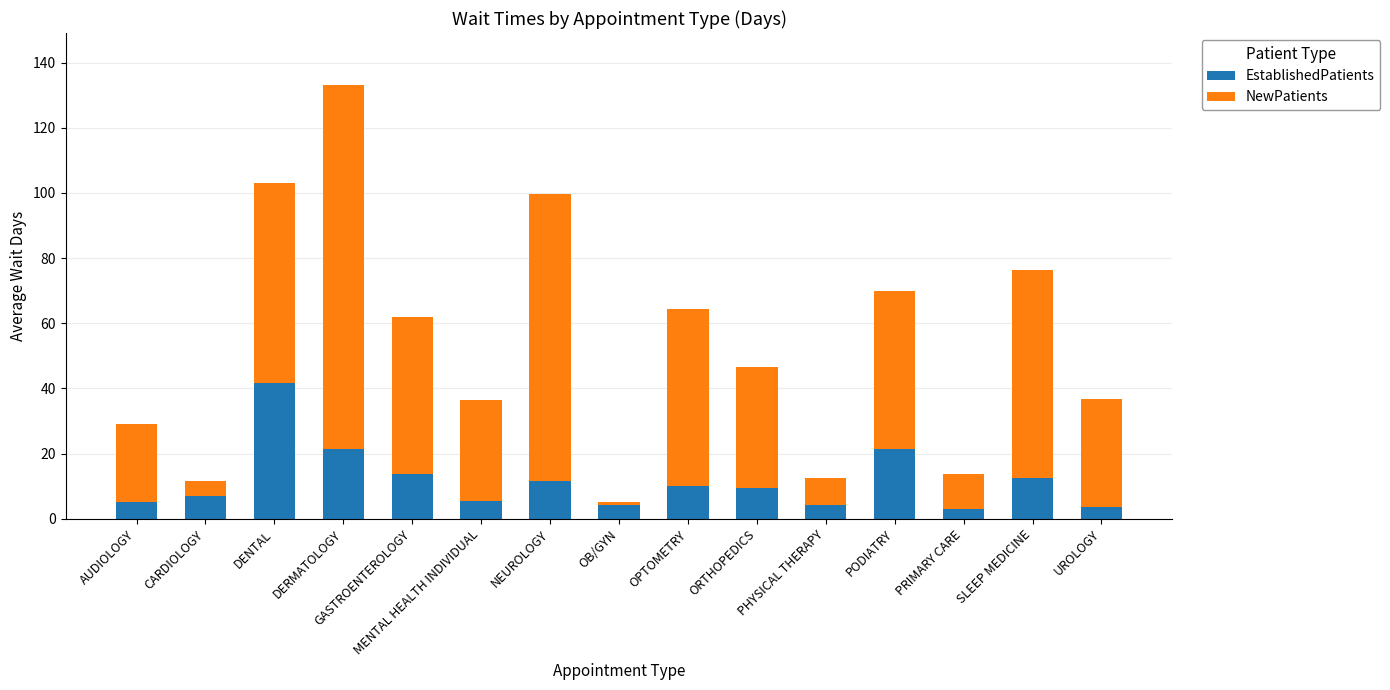

What is the total value across all series at SLEEP MEDICINE?

76.3